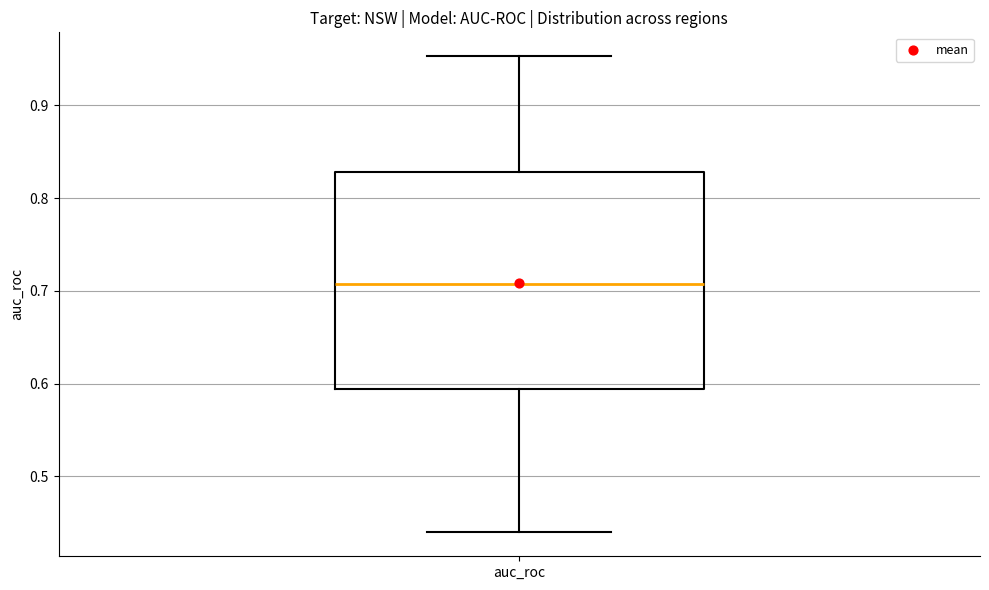

Transcribe this box plot: give where the median line is, the range the box spans, and where the two whiskers end, as read against the y-axis. The values are not printed on the chart, so give them approximately, as read against the axis.

median 0.71, box 0.59 to 0.83, whiskers 0.44 to 0.95